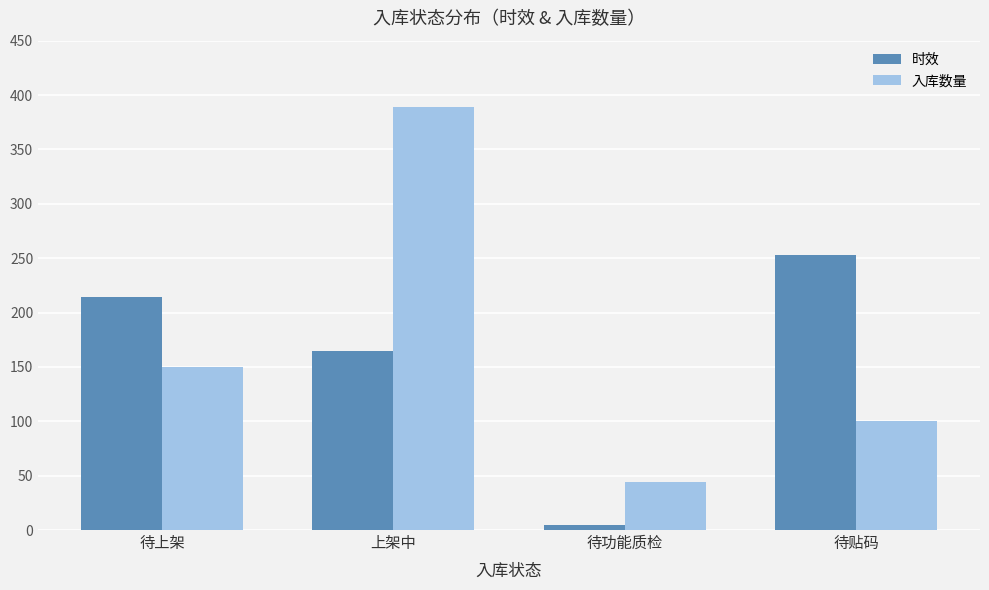

Which series changed the most between 待上架 and 上架中?

入库数量